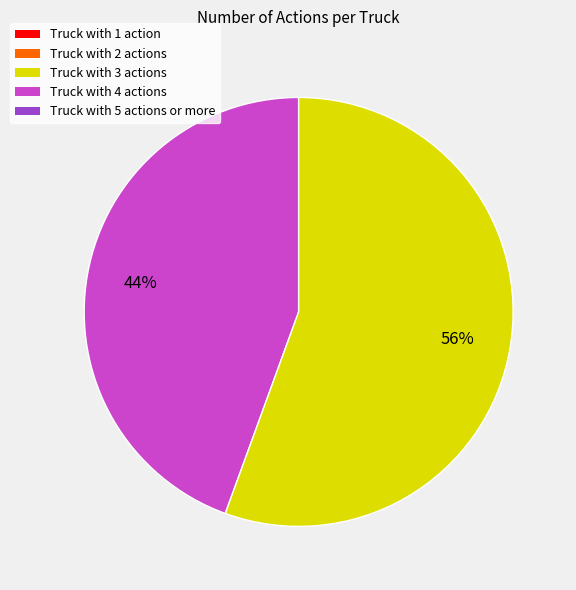

To the nearest percent, what is the average slice percentage?

50%